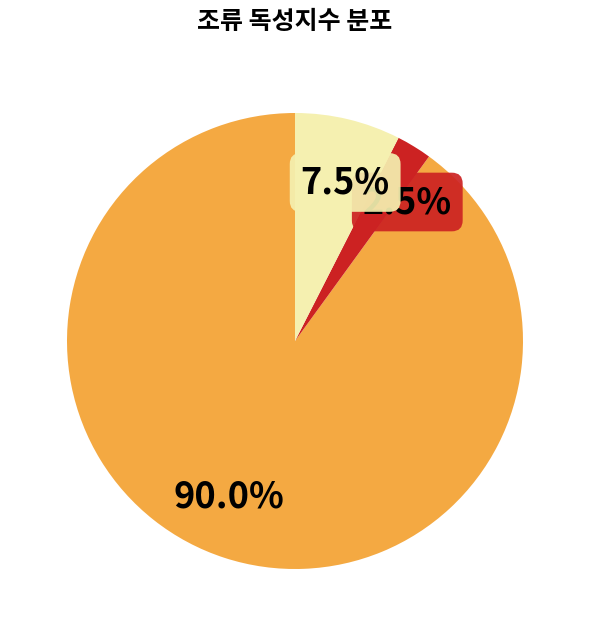

Count the number of slices in the pie.

3